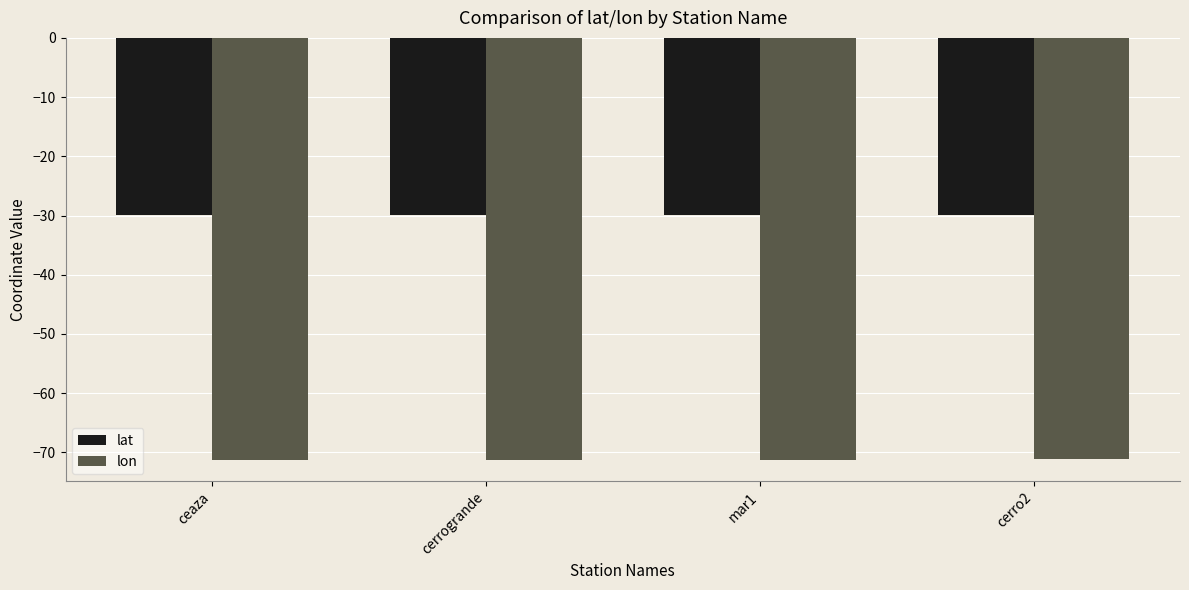

How many groups of bars are there?

4